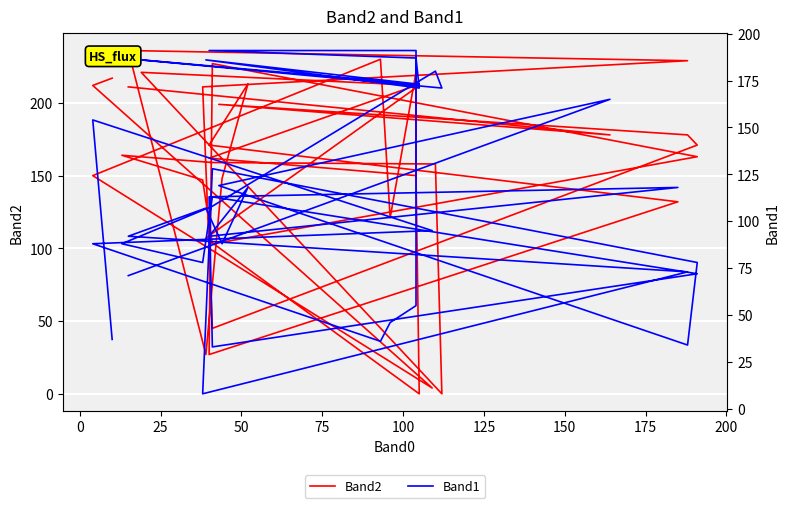

Rank the series by their maximum value, from lowest to highest.

Band1, Band2